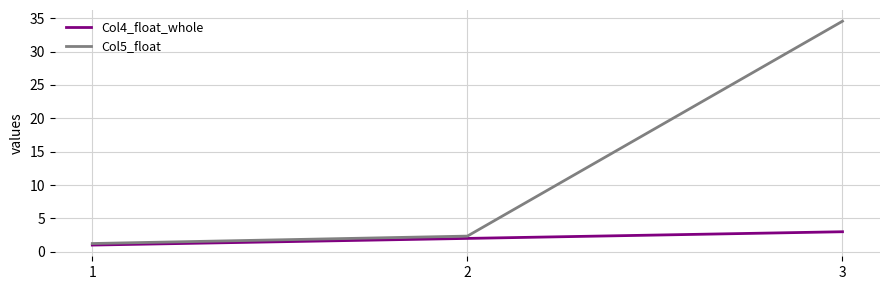

What is the difference between the maximum and second lowest values in the Col5_float series?

32.2